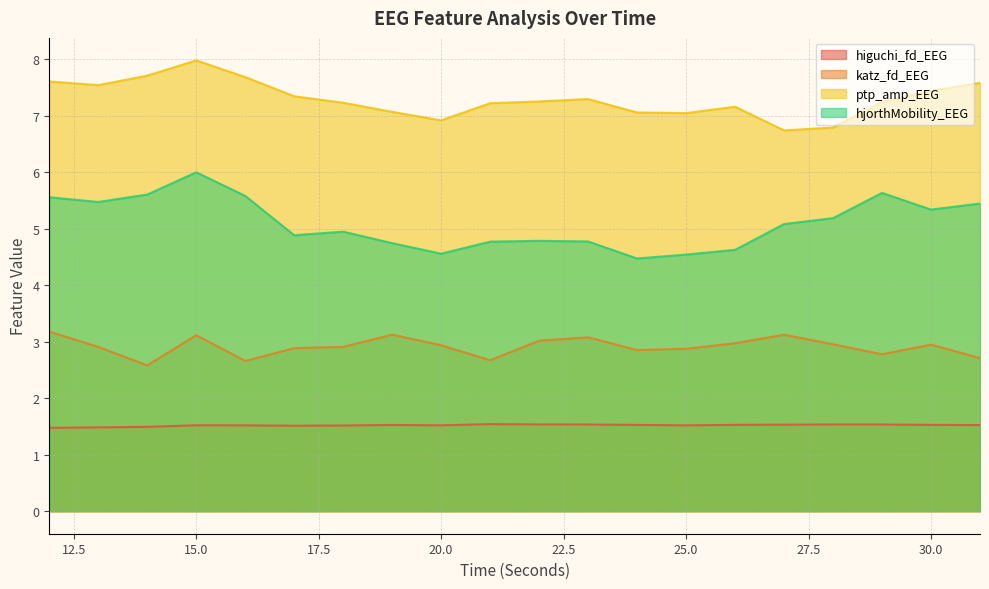

Reading left to right, transcribe all the data shown in this chart.

higuchi_fd_EEG: 12=1.5	13=1.5	14=1.5	15=1.5	16=1.5	17=1.5	18=1.5	19=1.5	20=1.5	21=1.5	22=1.5	23=1.5	24=1.5	25=1.5	26=1.5	27=1.5	28=1.5	29=1.5	30=1.5	31=1.5
katz_fd_EEG: 12=3.2	13=2.9	14=2.6	15=3.1	16=2.7	17=2.9	18=2.9	19=3.1	20=2.9	21=2.7	22=3.0	23=3.1	24=2.9	25=2.9	26=3.0	27=3.1	28=3.0	29=2.8	30=2.9	31=2.7
ptp_amp_EEG: 12=7.6	13=7.5	14=7.7	15=8.0	16=7.7	17=7.3	18=7.2	19=7.1	20=6.9	21=7.2	22=7.3	23=7.3	24=7.1	25=7.0	26=7.2	27=6.7	28=6.8	29=7.2	30=7.4	31=7.6
hjorthMobility_EEG: 12=5.6	13=5.5	14=5.6	15=6.0	16=5.6	17=4.9	18=5.0	19=4.7	20=4.6	21=4.8	22=4.8	23=4.8	24=4.5	25=4.5	26=4.6	27=5.1	28=5.2	29=5.6	30=5.3	31=5.4